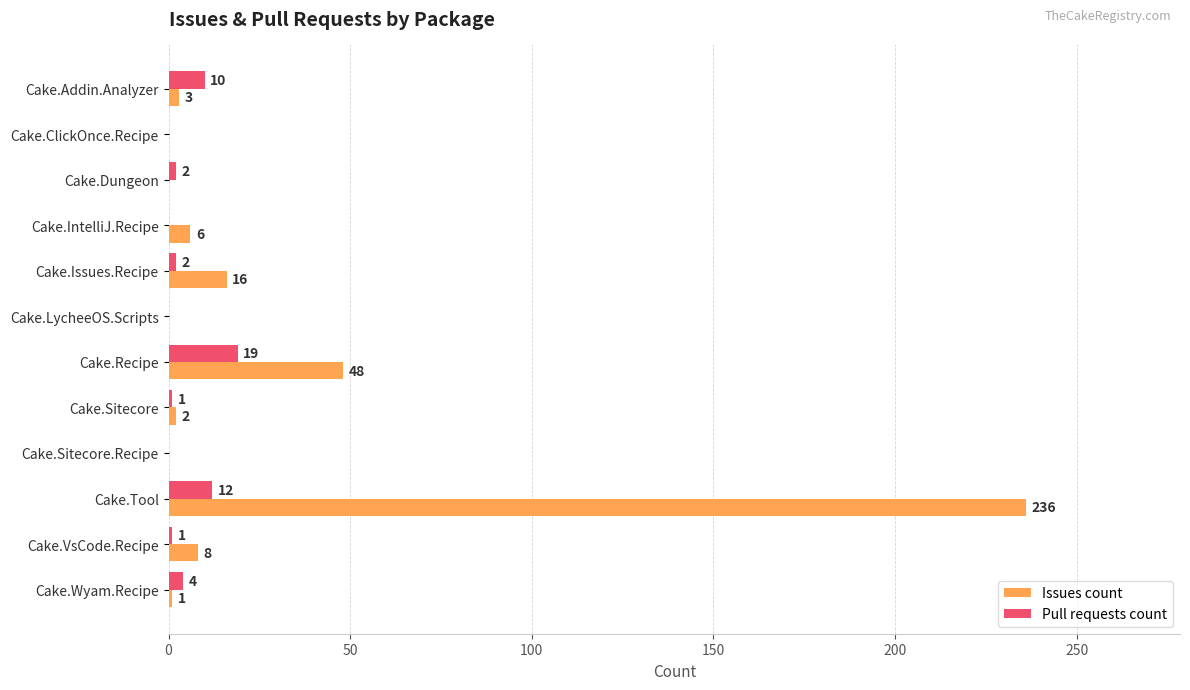

What is the average value of the Issues count series?

27